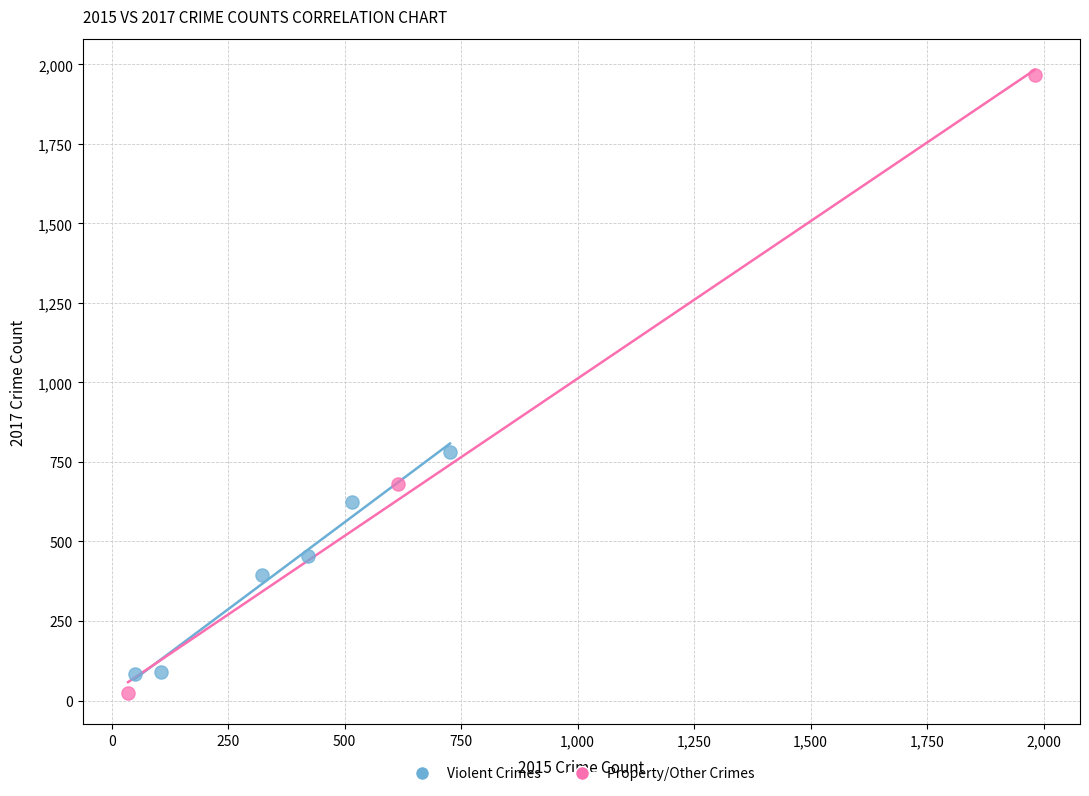

Which series reaches the maximum Y coordinate?

Property/Other Crimes